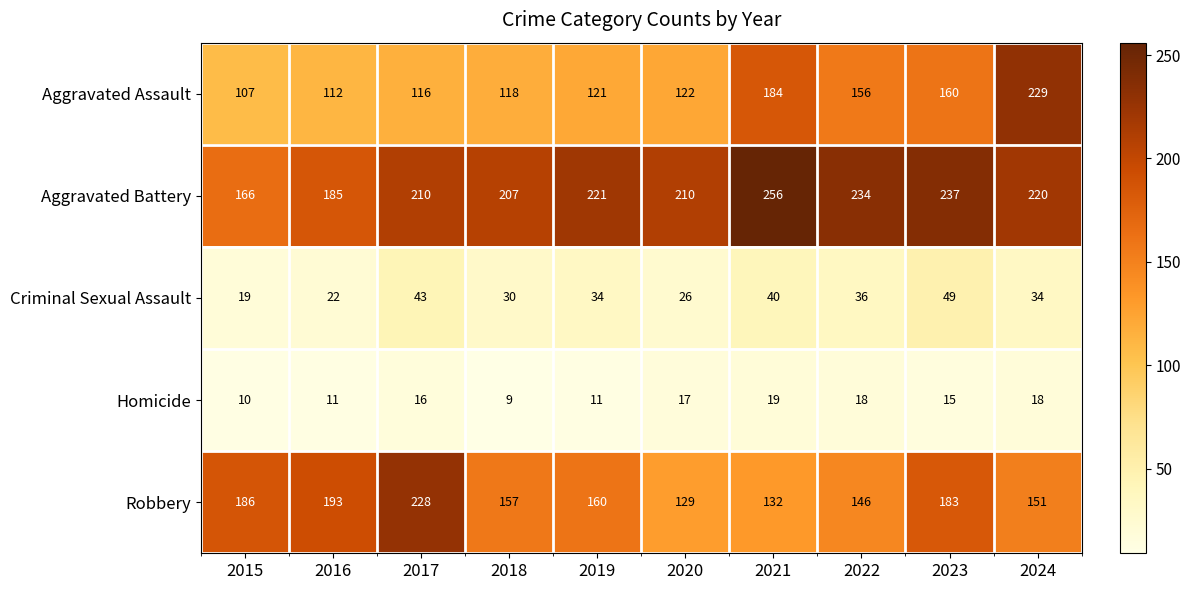

What is the sum of the Criminal Sexual Assault values at 2017 and 2021?

83